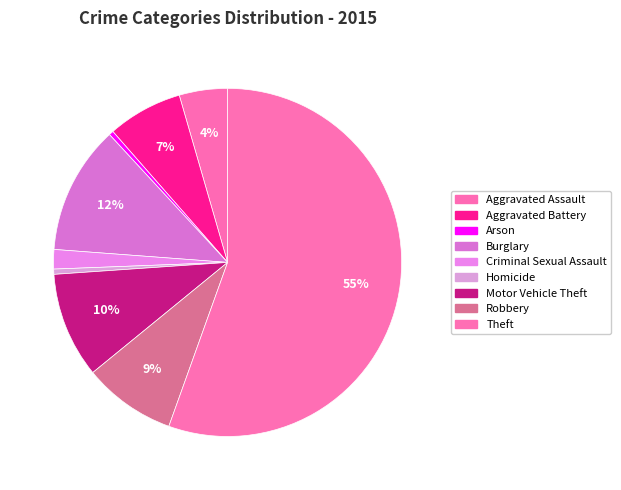

Combined, what portion of the pie is Motor Vehicle Theft and Aggravated Assault?

14.3%